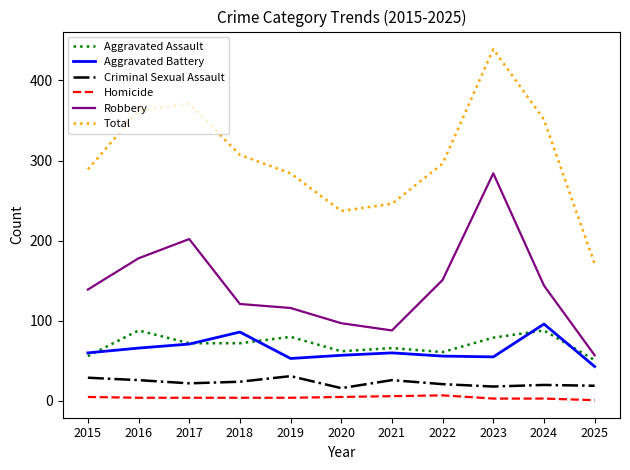

Count the Homicide values in the range 3 to 5.

8